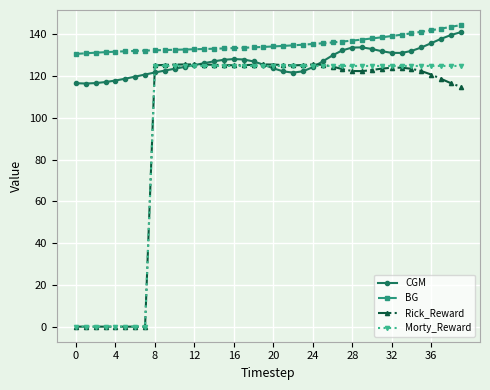

Which series has the largest total across all categories?

BG